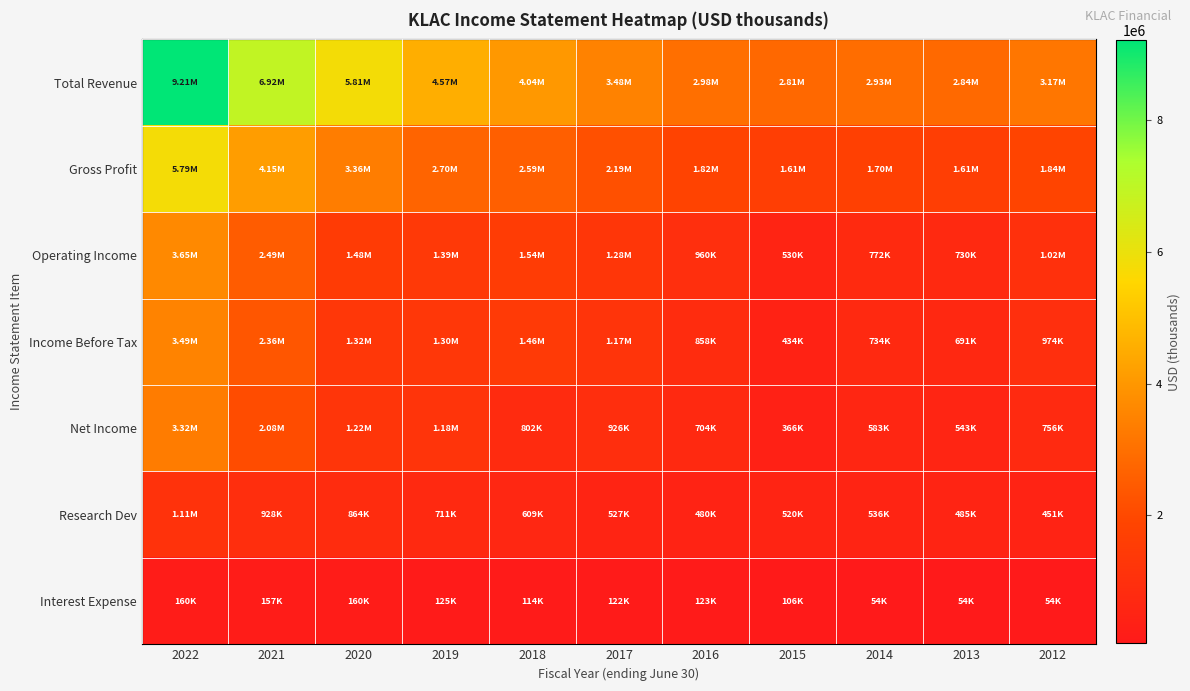

What is the greatest value displayed?

9211900